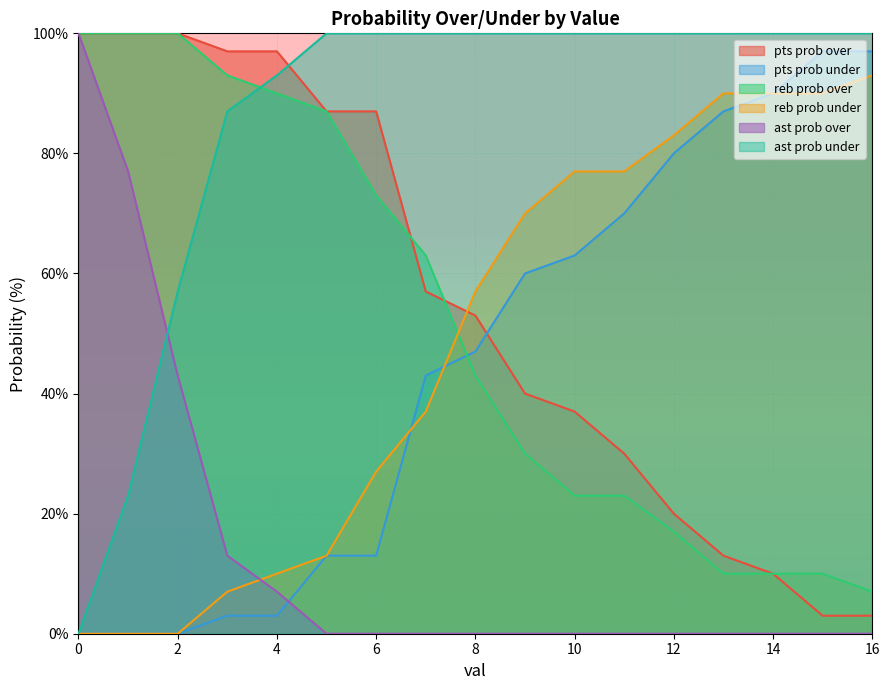

How many series are shown in this chart?

6